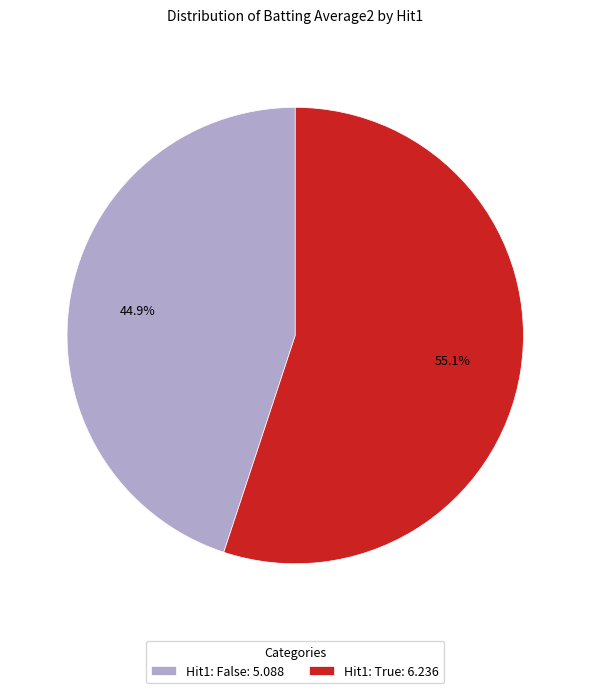

Is there any slice that represents more than half of the pie?

Yes